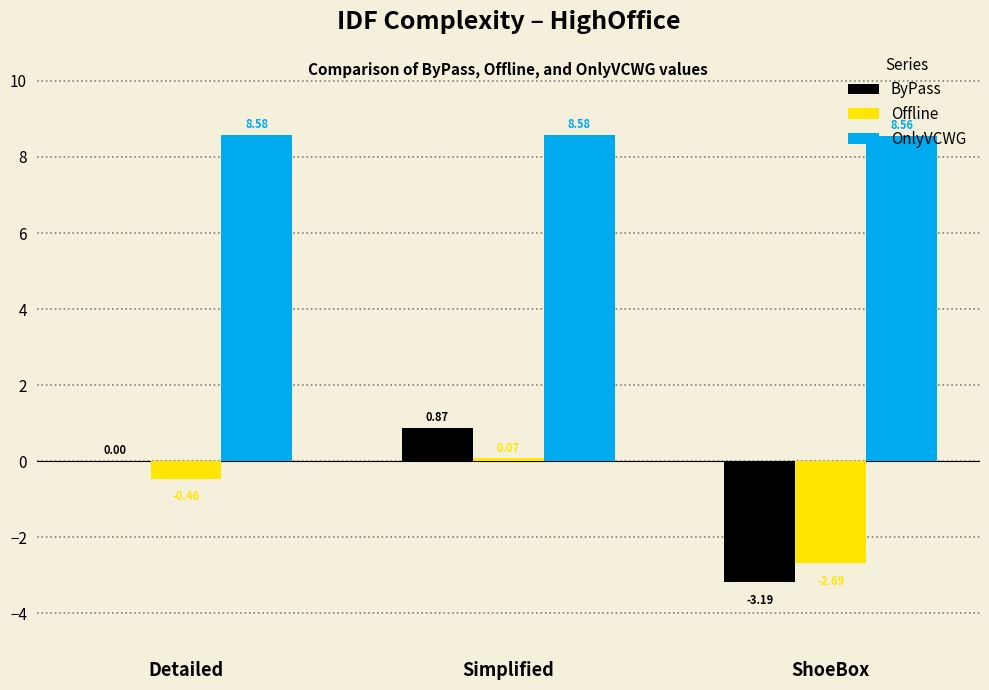

What is the sum of the ByPass values at ShoeBox and Simplified?

-2.3